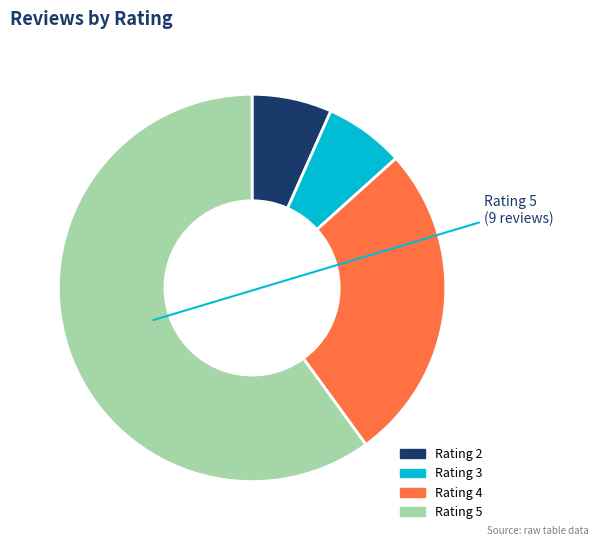

What is the largest slice in the pie chart?

Rating 5